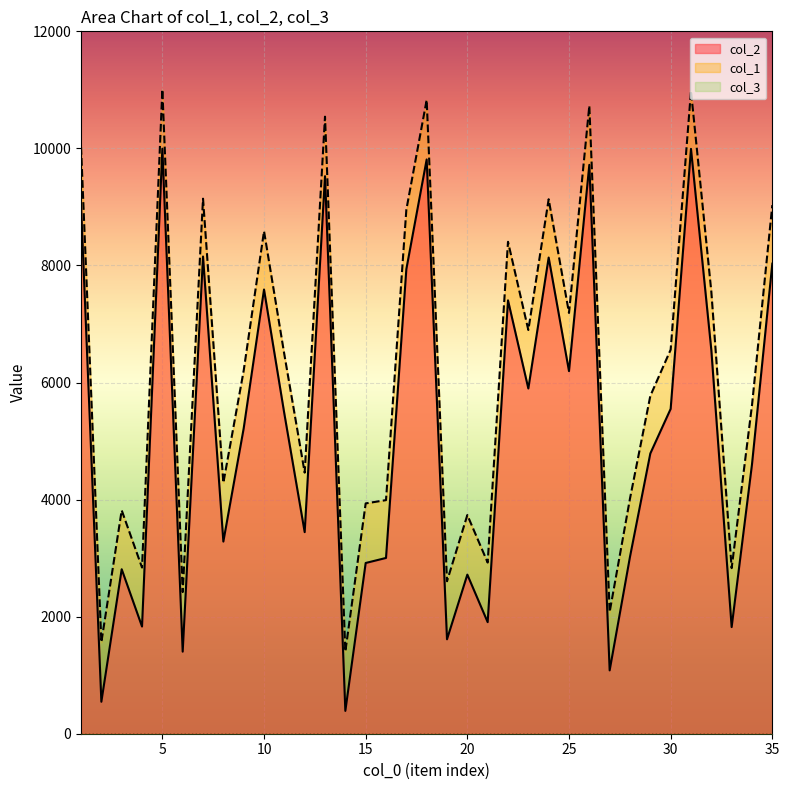

Which series has the largest total across all categories?

col_1